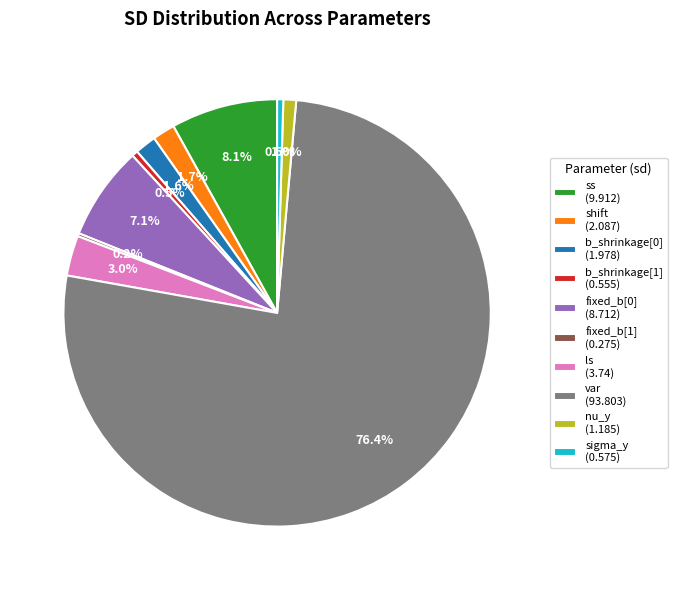

What percentage is NOT represented by sigma_y (0.575)?

99.5%